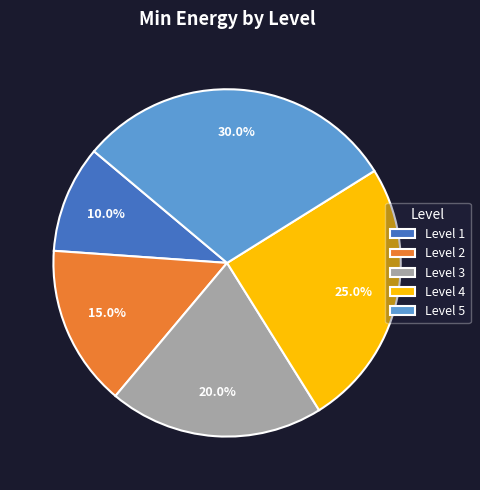

What is the ratio of the value at Level 1 to the value at Level 3?

0.5